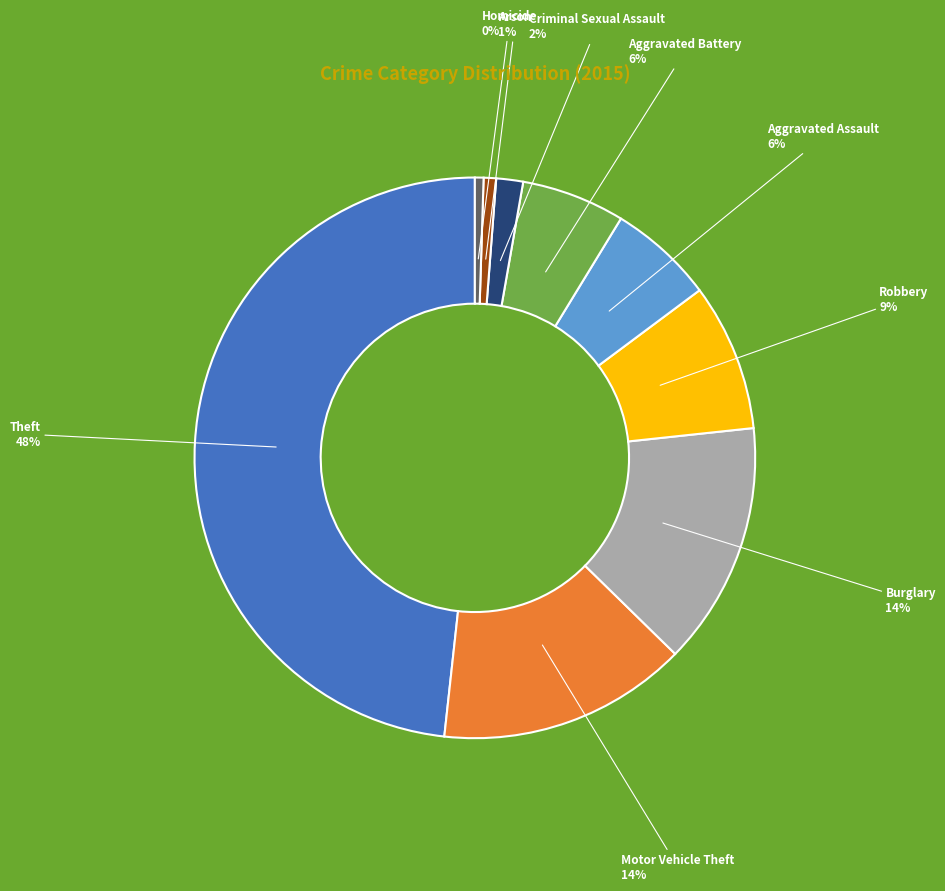

What percentage is the Motor Vehicle Theft slice, to the nearest percent?

14%